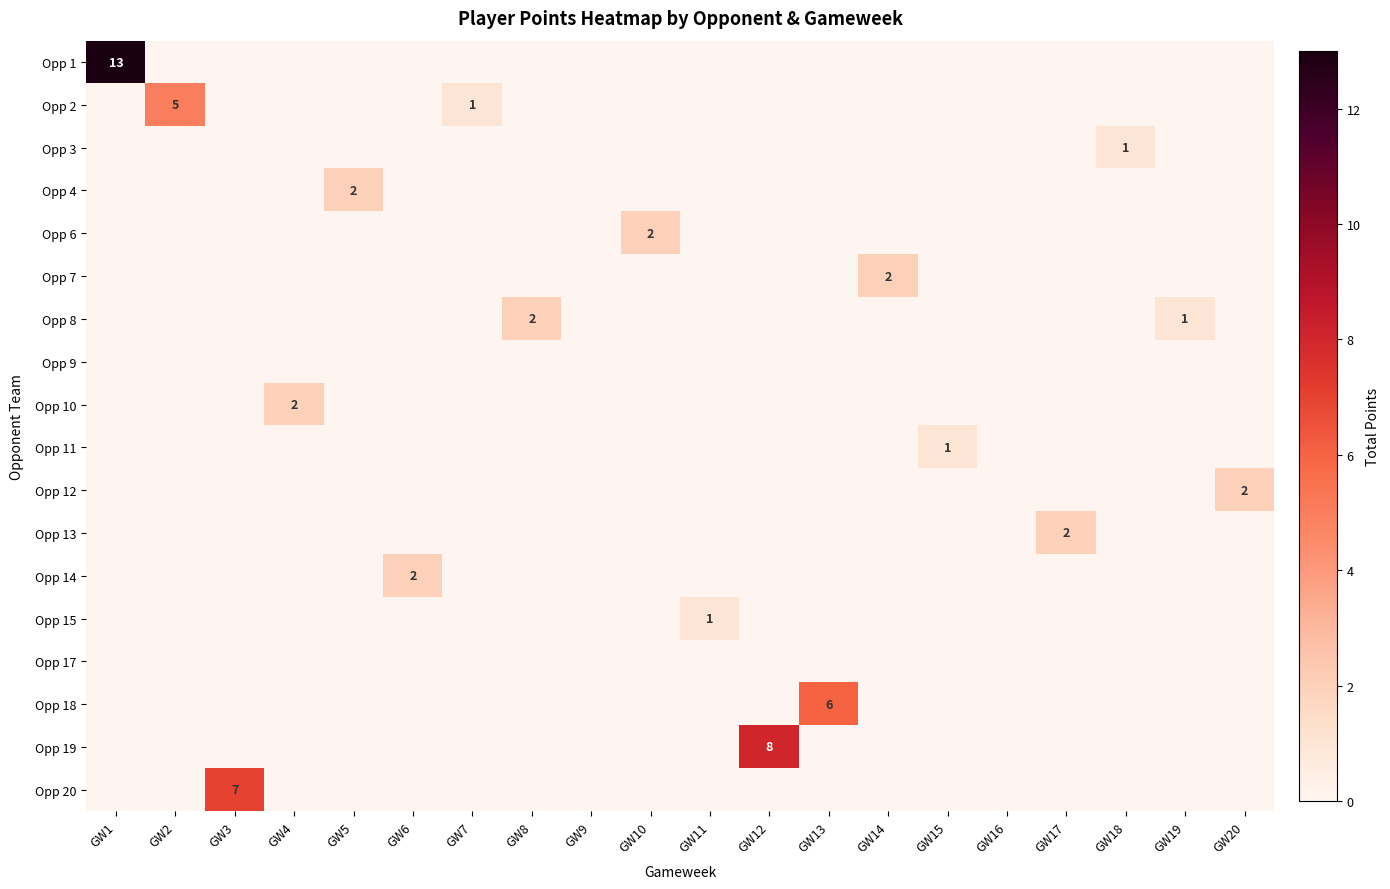

Is it true that Opp 15 equals 0 at GW17?

True